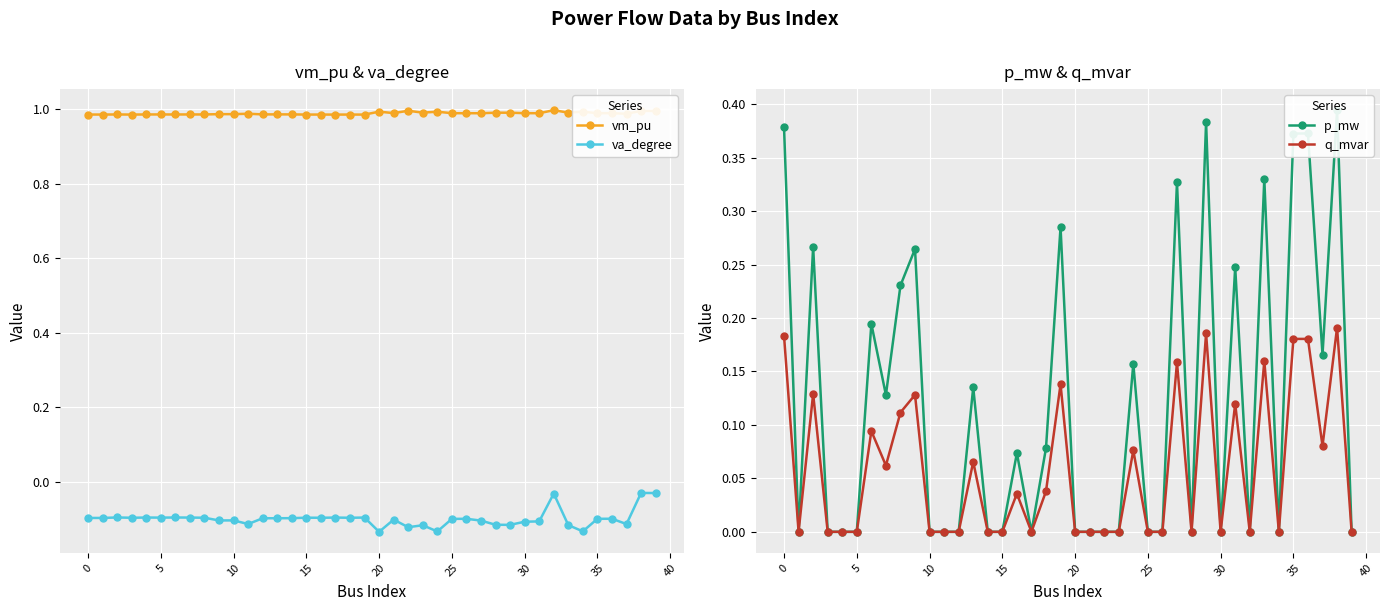

What is the value of the va_degree point at the 30th from the left?

-0.1